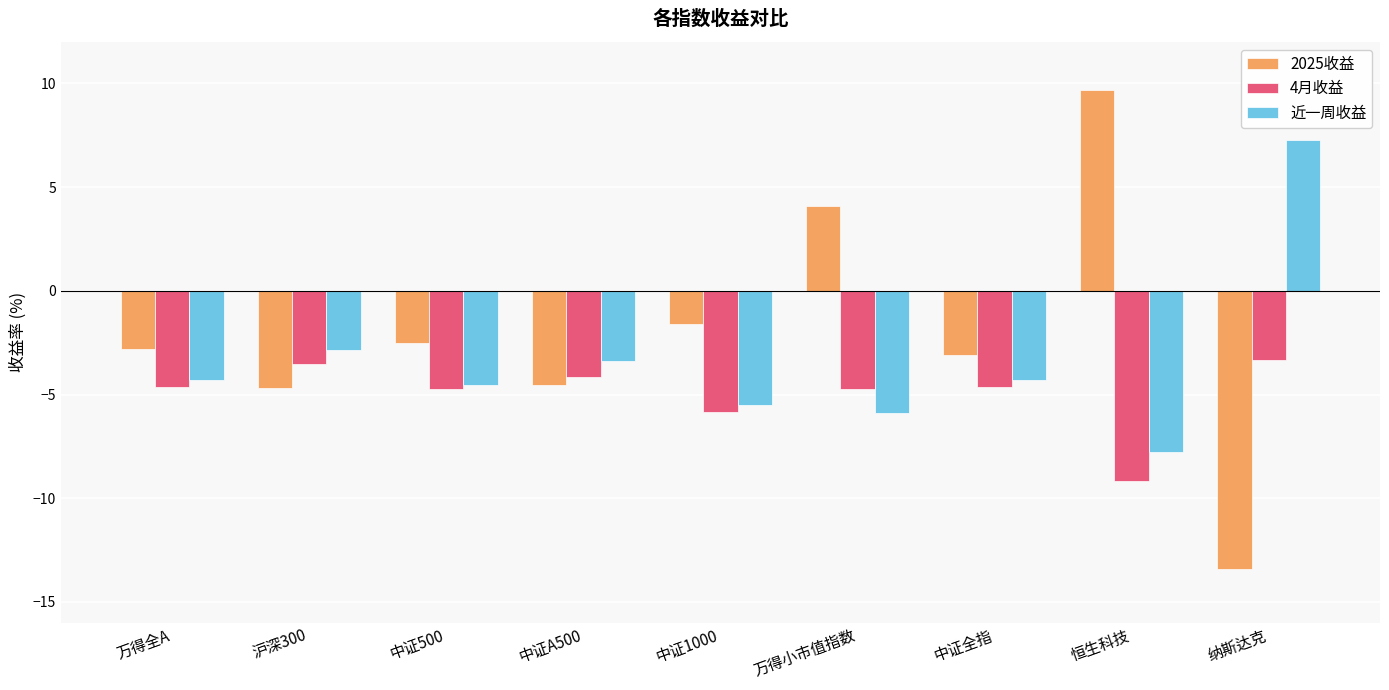

Rank the series by their maximum value, from highest to lowest.

2025收益, 近一周收益, 4月收益